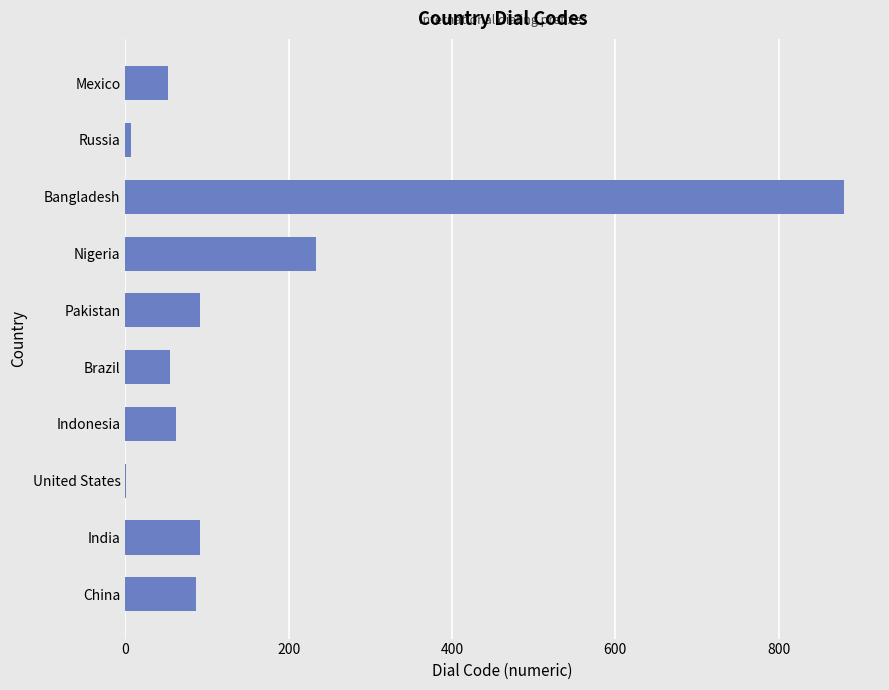

Where is the data nearest to the value 440?

Nigeria